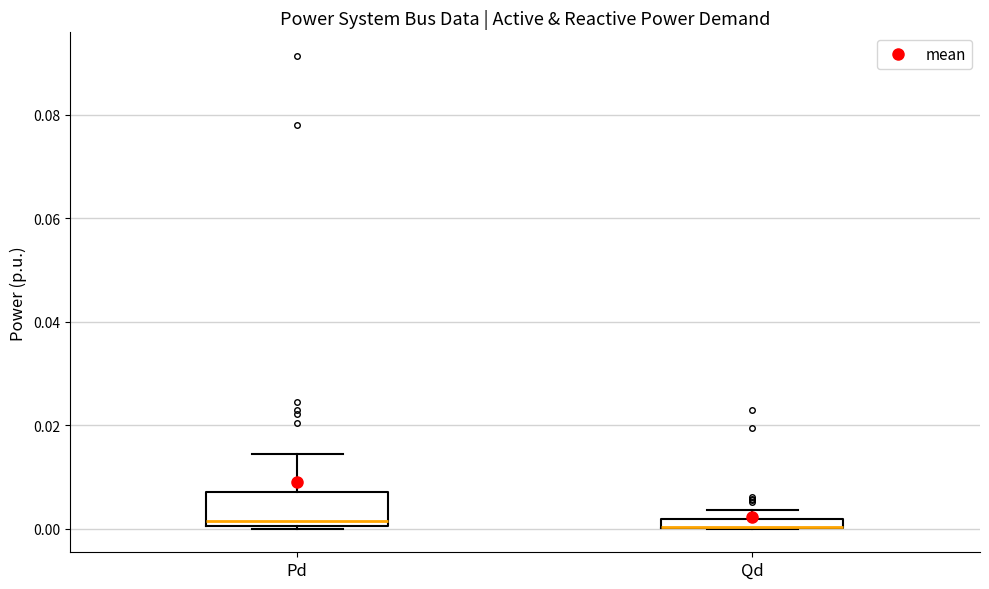

Where does the upper whisker of the box for Pd end on the y-axis? The values are not printed on the chart, so give them approximately, as read against the axis.

0.014